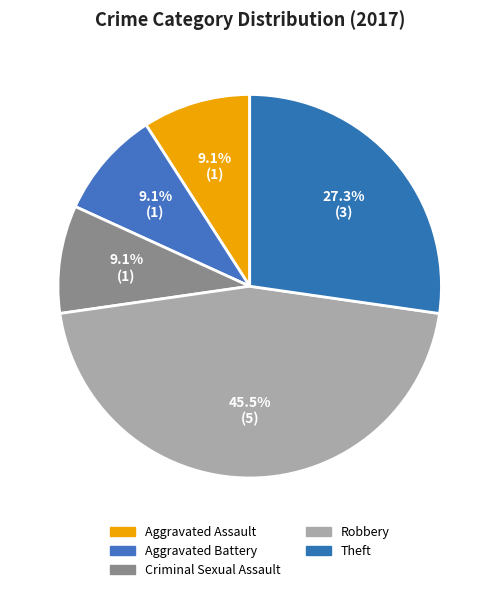

To the nearest percent, what is the combined percentage of Aggravated Battery and Theft?

36%